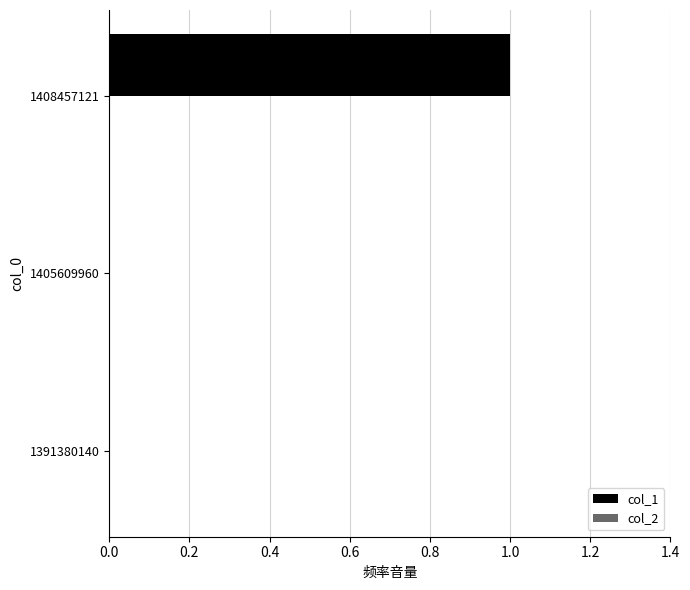

At which category does the chart reach its peak across all series?

1408457121